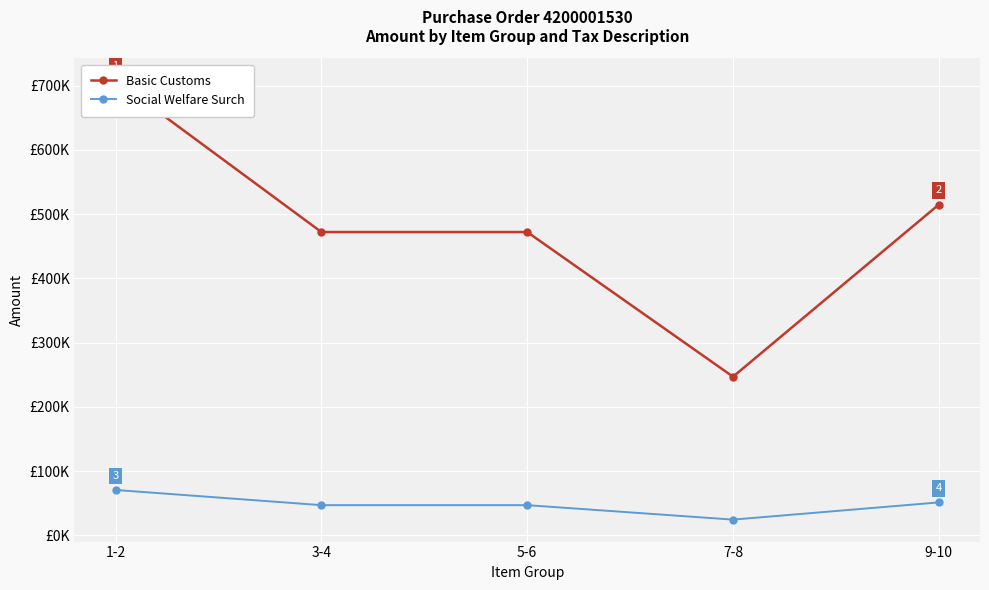

What is the sum of all Basic Customs values?

2414161.1